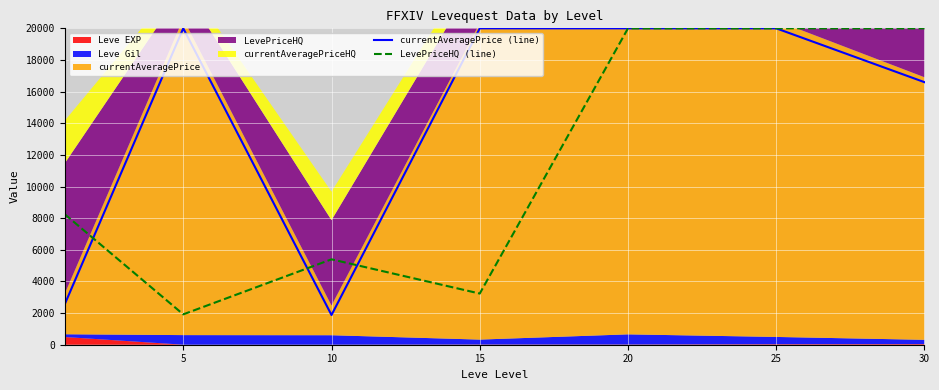

Which series has the largest range (max minus min)?

currentAveragePrice (line)